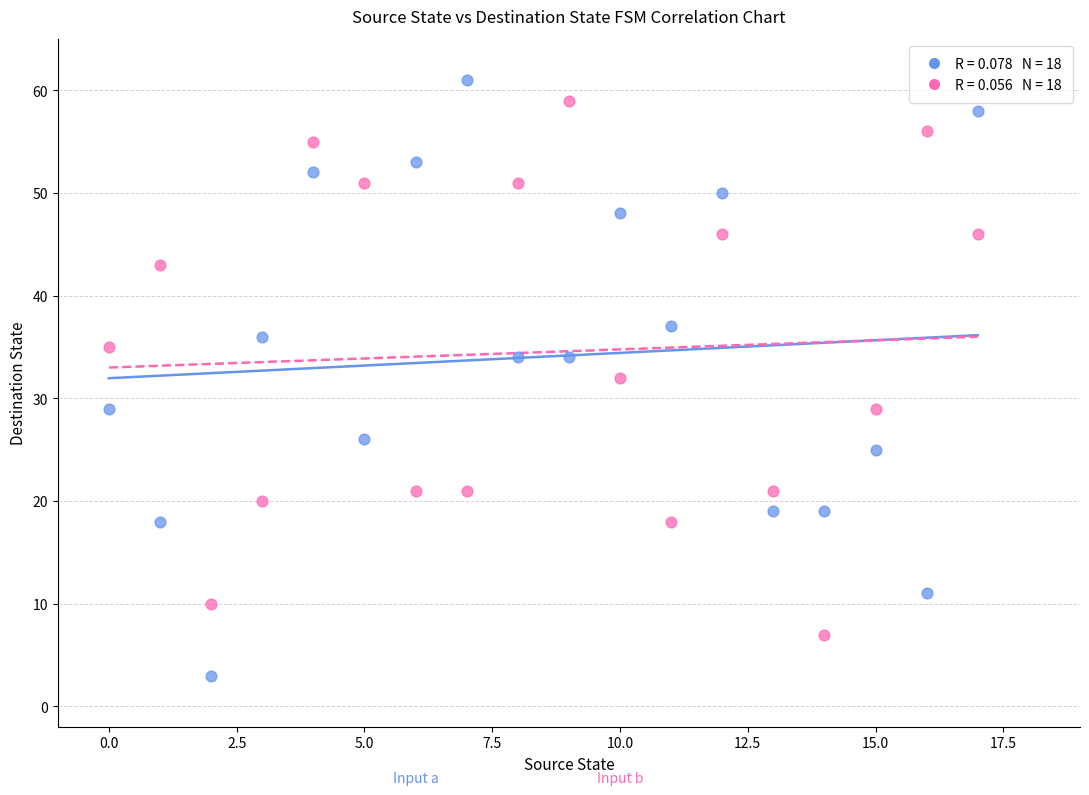

Across all data points, what is the range of Y values (max minus min)?

58